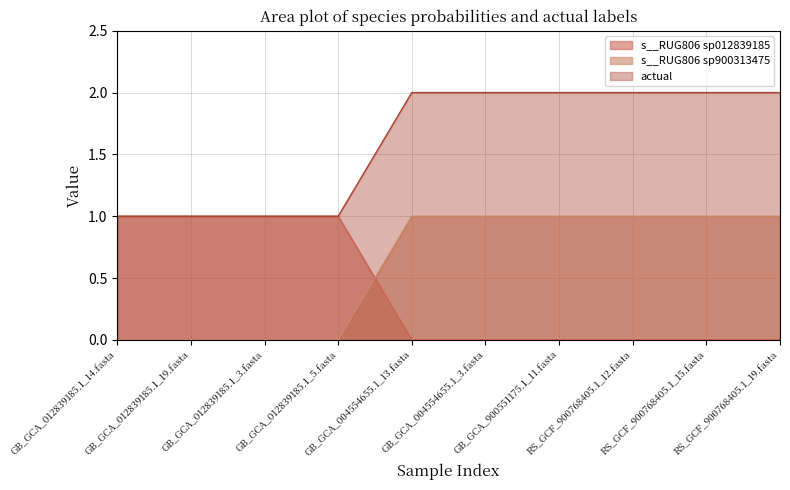

List the series in order of their overall mean, highest first.

actual, s__RUG806 sp900313475, s__RUG806 sp012839185